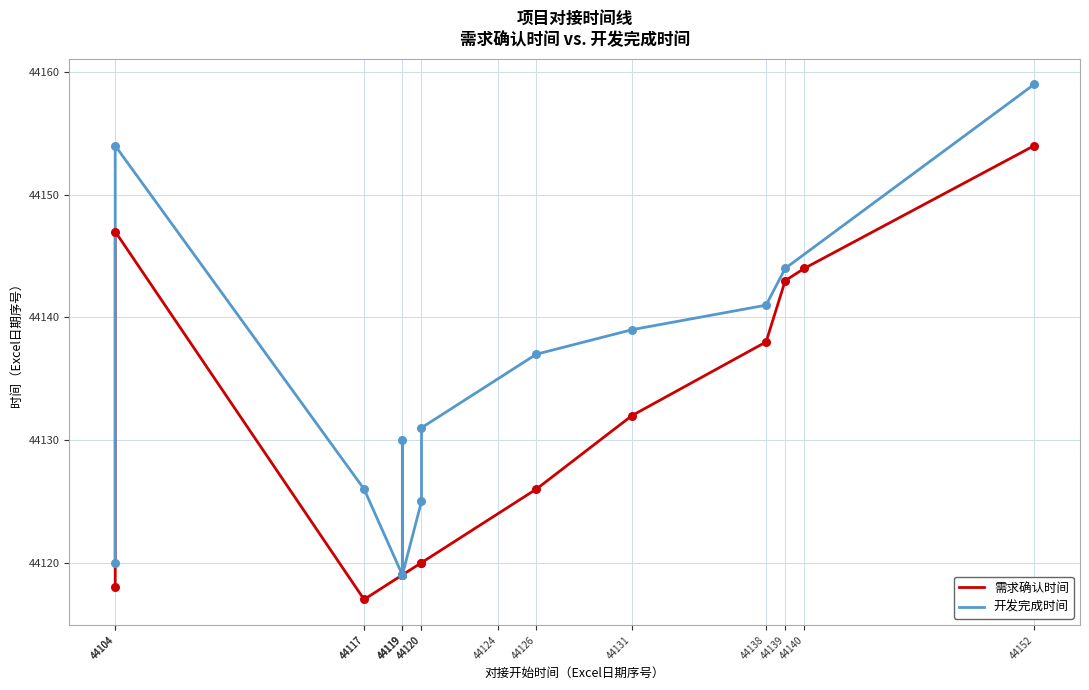

What is the change in value from 6 to 12?

+19